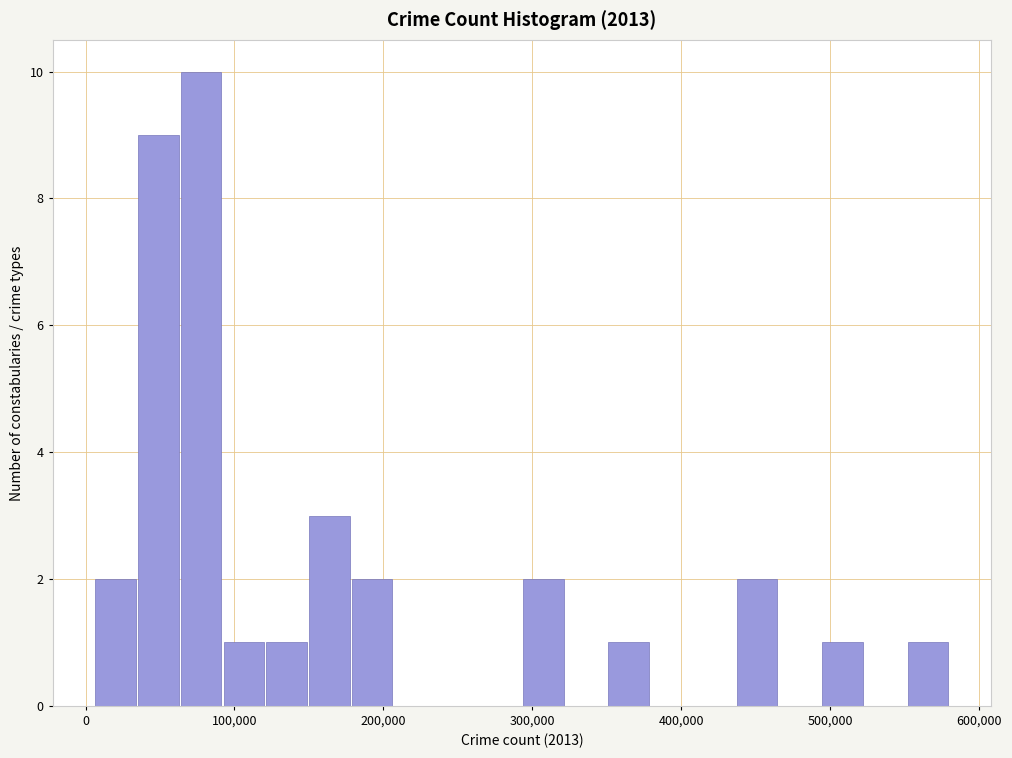

Around what value on the x-axis is the tallest bar? Give the approximate position of its centre, as read against the axis.

80000